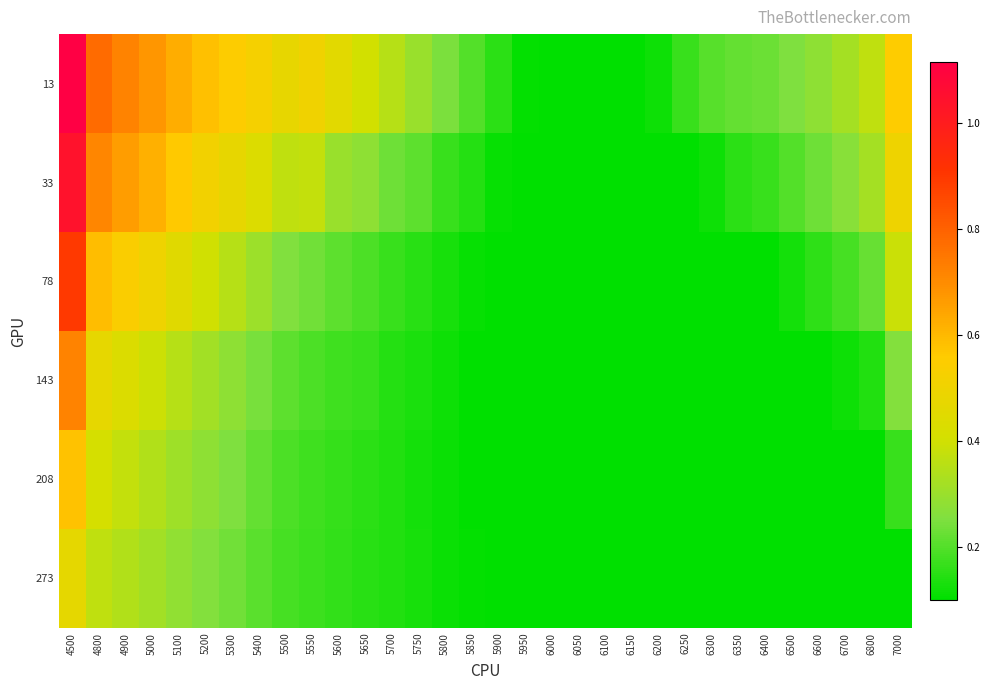

Reading left to right, list all the values displayed in this chart.

13: 4500=1.1	4800=0.8	4900=0.7	5000=0.7	5100=0.6	5200=0.6	5300=0.5	5400=0.5	5500=0.5	5550=0.5	5600=0.5	5650=0.4	5700=0.4	5750=0.3	5800=0.2	5850=0.2	5900=0.2	5950=0.1	6000=0.1	6050=0.1	6100=0.1	6150=0.1	6200=0.1	6250=0.2	6300=0.2	6350=0.2	6400=0.2	6500=0.3	6600=0.3	6700=0.3	6800=0.4	7000=0.6
33: 4500=1.0	4800=0.7	4900=0.7	5000=0.6	5100=0.6	5200=0.5	5300=0.5	5400=0.4	5500=0.4	5550=0.4	5600=0.3	5650=0.3	5700=0.2	5750=0.2	5800=0.2	5850=0.1	5900=0.1	5950=0.1	6000=0.1	6050=0.1	6100=0.1	6150=0.1	6200=0.1	6250=0.1	6300=0.1	6350=0.2	6400=0.2	6500=0.2	6600=0.2	6700=0.3	6800=0.3	7000=0.5
78: 4500=0.9	4800=0.6	4900=0.5	5000=0.5	5100=0.4	5200=0.4	5300=0.4	5400=0.3	5500=0.3	5550=0.2	5600=0.2	5650=0.2	5700=0.2	5750=0.2	5800=0.1	5850=0.1	5900=0.1	5950=0.1	6000=0.1	6050=0.1	6100=0.1	6150=0.1	6200=0.1	6250=0.1	6300=0.1	6350=0.1	6400=0.1	6500=0.1	6600=0.2	6700=0.2	6800=0.2	7000=0.4
143: 4500=0.7	4800=0.5	4900=0.4	5000=0.4	5100=0.4	5200=0.3	5300=0.3	5400=0.2	5500=0.2	5550=0.2	5600=0.2	5650=0.2	5700=0.1	5750=0.1	5800=0.1	5850=0.1	5900=0.1	5950=0.1	6000=0.1	6050=0.1	6100=0.1	6150=0.1	6200=0.1	6250=0.1	6300=0.1	6350=0.1	6400=0.1	6500=0.1	6600=0.1	6700=0.1	6800=0.1	7000=0.3
208: 4500=0.6	4800=0.4	4900=0.4	5000=0.3	5100=0.3	5200=0.3	5300=0.3	5400=0.2	5500=0.2	5550=0.2	5600=0.2	5650=0.2	5700=0.1	5750=0.1	5800=0.1	5850=0.1	5900=0.1	5950=0.1	6000=0.1	6050=0.1	6100=0.1	6150=0.1	6200=0.1	6250=0.1	6300=0.1	6350=0.1	6400=0.1	6500=0.1	6600=0.1	6700=0.1	6800=0.1	7000=0.2
273: 4500=0.5	4800=0.4	4900=0.3	5000=0.3	5100=0.3	5200=0.3	5300=0.2	5400=0.2	5500=0.2	5550=0.2	5600=0.2	5650=0.2	5700=0.1	5750=0.1	5800=0.1	5850=0.1	5900=0.1	5950=0.1	6000=0.1	6050=0.1	6100=0.1	6150=0.1	6200=0.1	6250=0.1	6300=0.1	6350=0.1	6400=0.1	6500=0.1	6600=0.1	6700=0.1	6800=0.1	7000=0.1